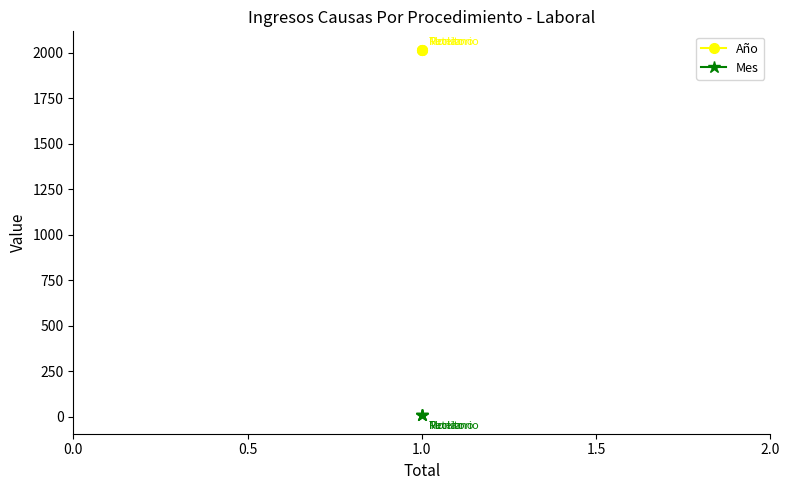

What is the total value across all series at 1.0?

2026